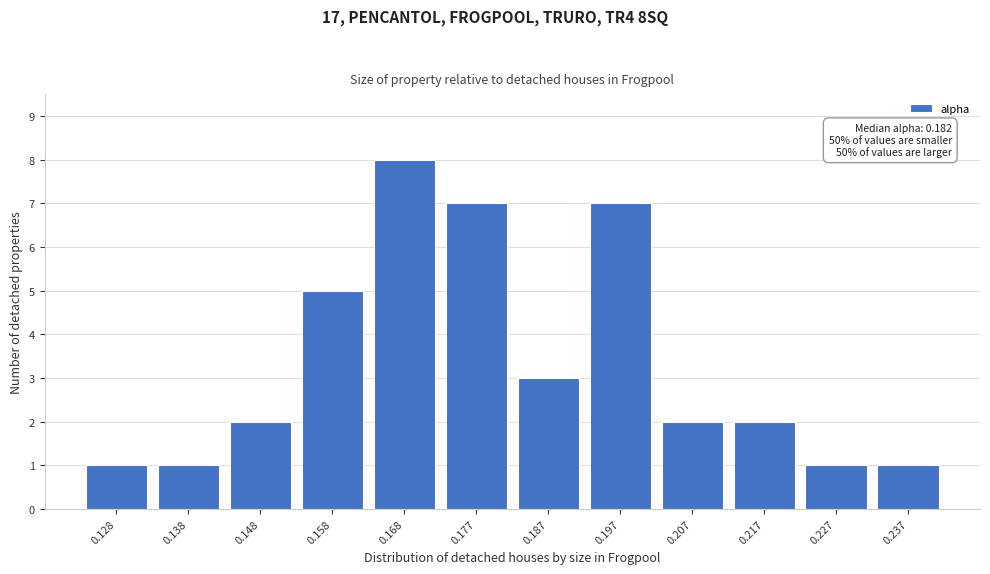

Reading left to right, transcribe all the data shown in this chart.

0.128=1	0.138=1	0.148=2	0.158=5	0.168=8	0.177=7	0.187=3	0.197=7	0.207=2	0.217=2	0.227=1	0.237=1